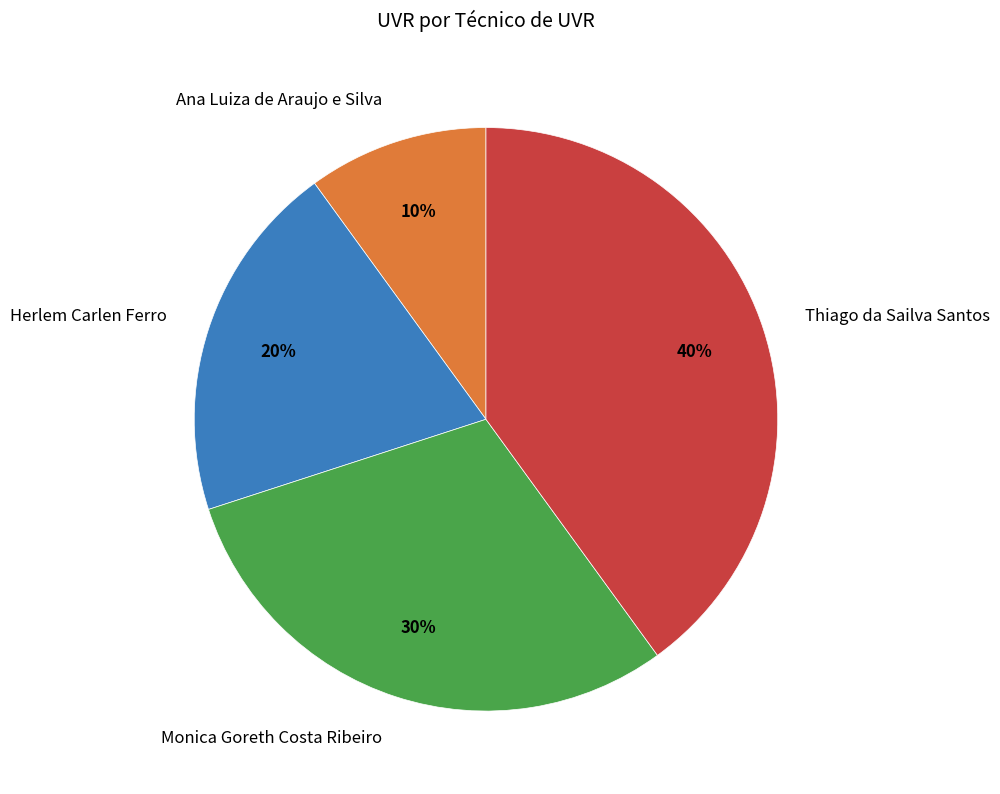

Approximately how many times larger is the value at Thiago da Sailva Santos compared to Herlem Carlen Ferro?

2.0